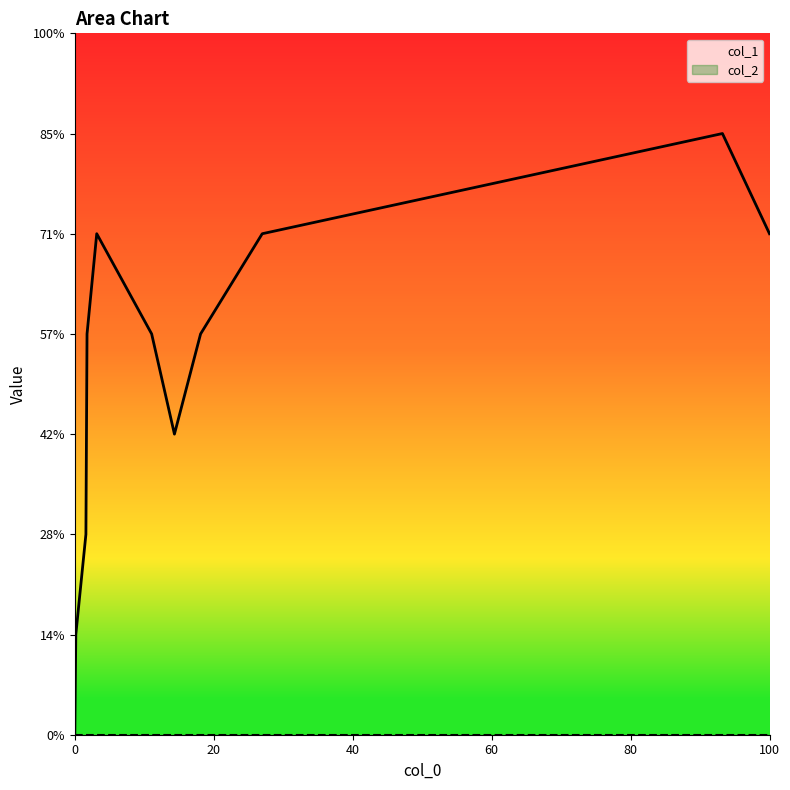

How many series are shown in this chart?

2